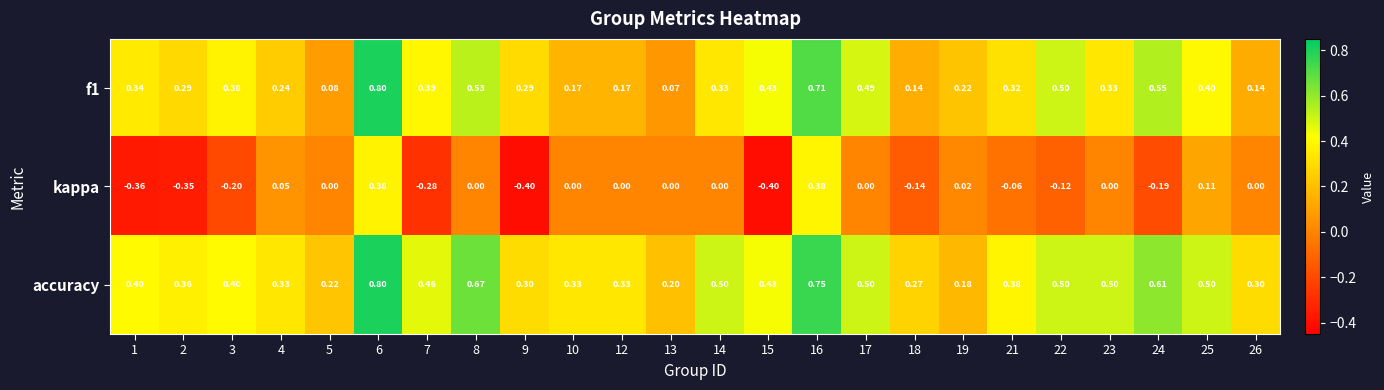

Count the number of data series in this chart.

3